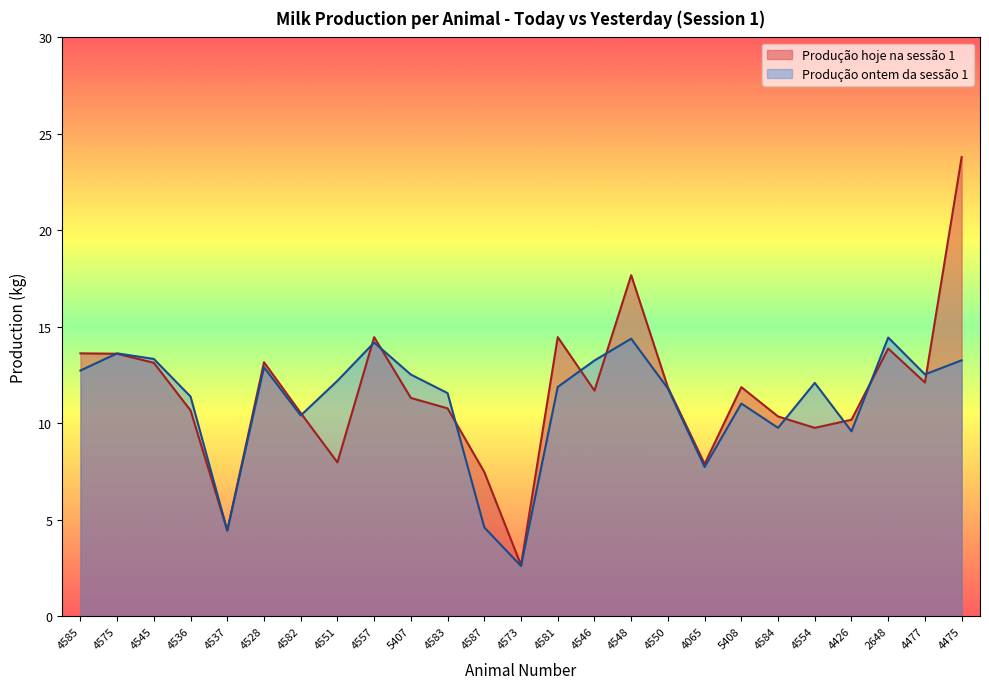

List the series in order of their peak value, lowest first.

Produção ontem da sessão 1, Produção hoje na sessão 1